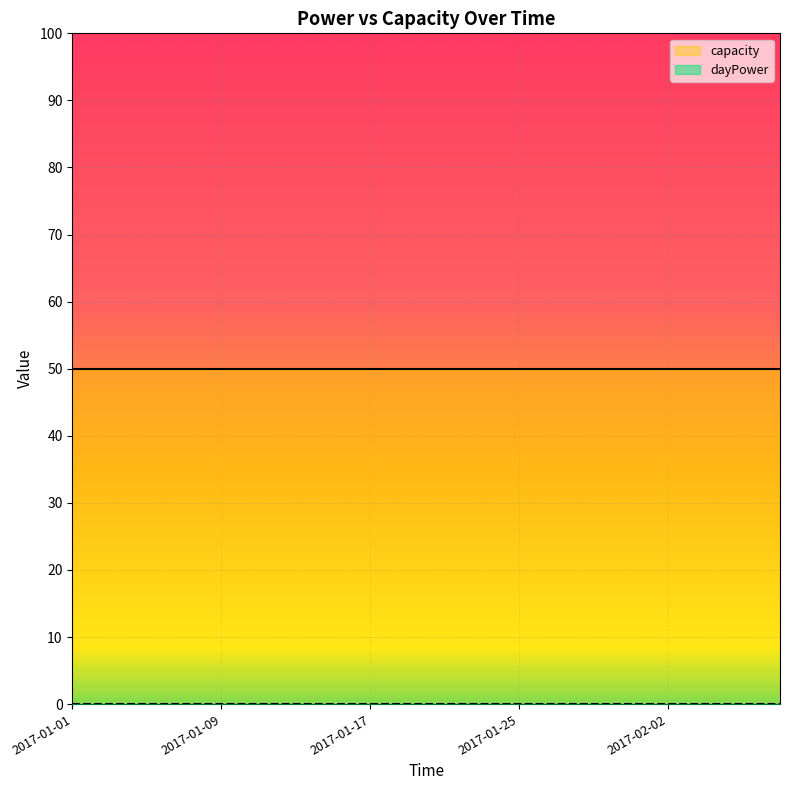

What is the minimum value for capacity?

50